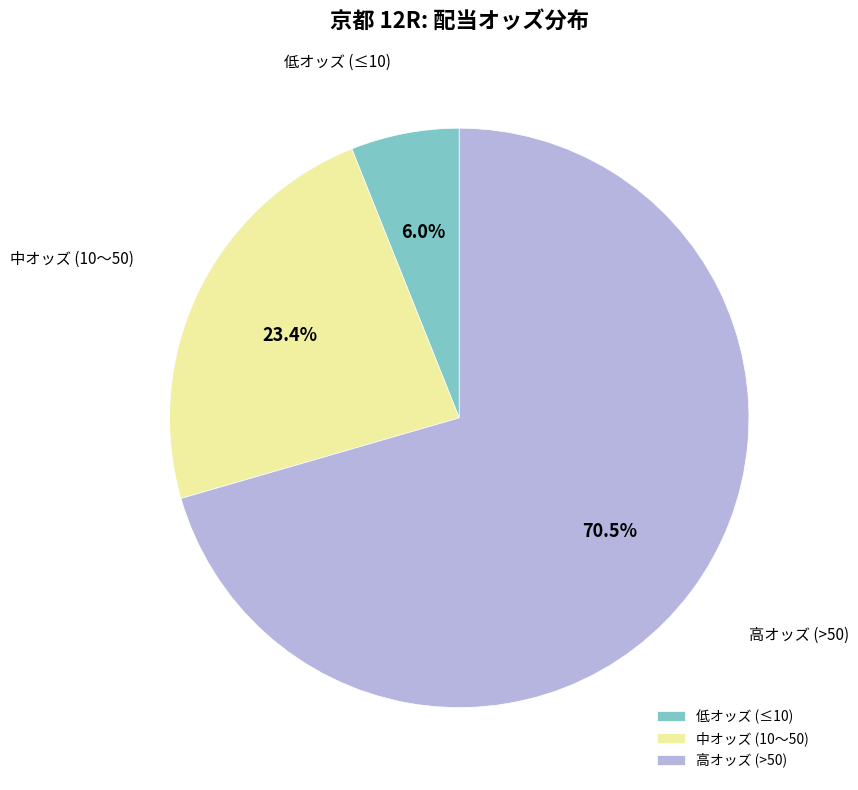

Which has a higher value, 高オッズ (>50) or 低オッズ (≤10)?

高オッズ (>50)